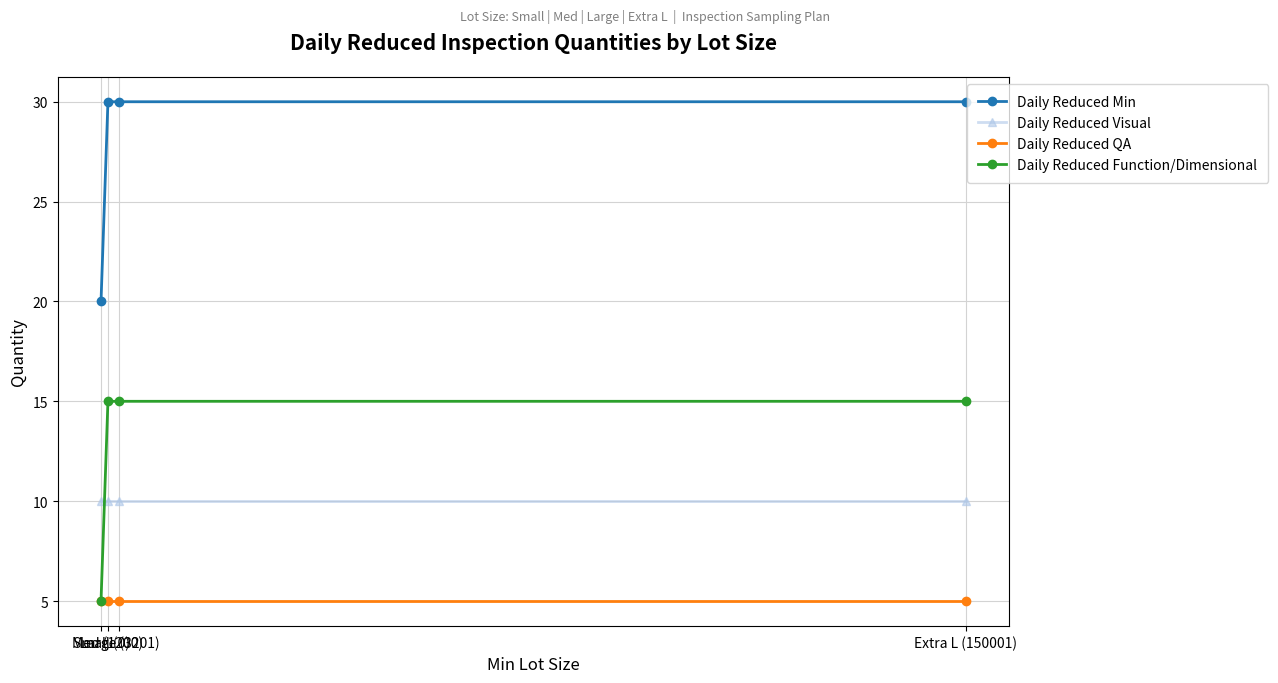

What is the total value across all series at Med (1200)?

60